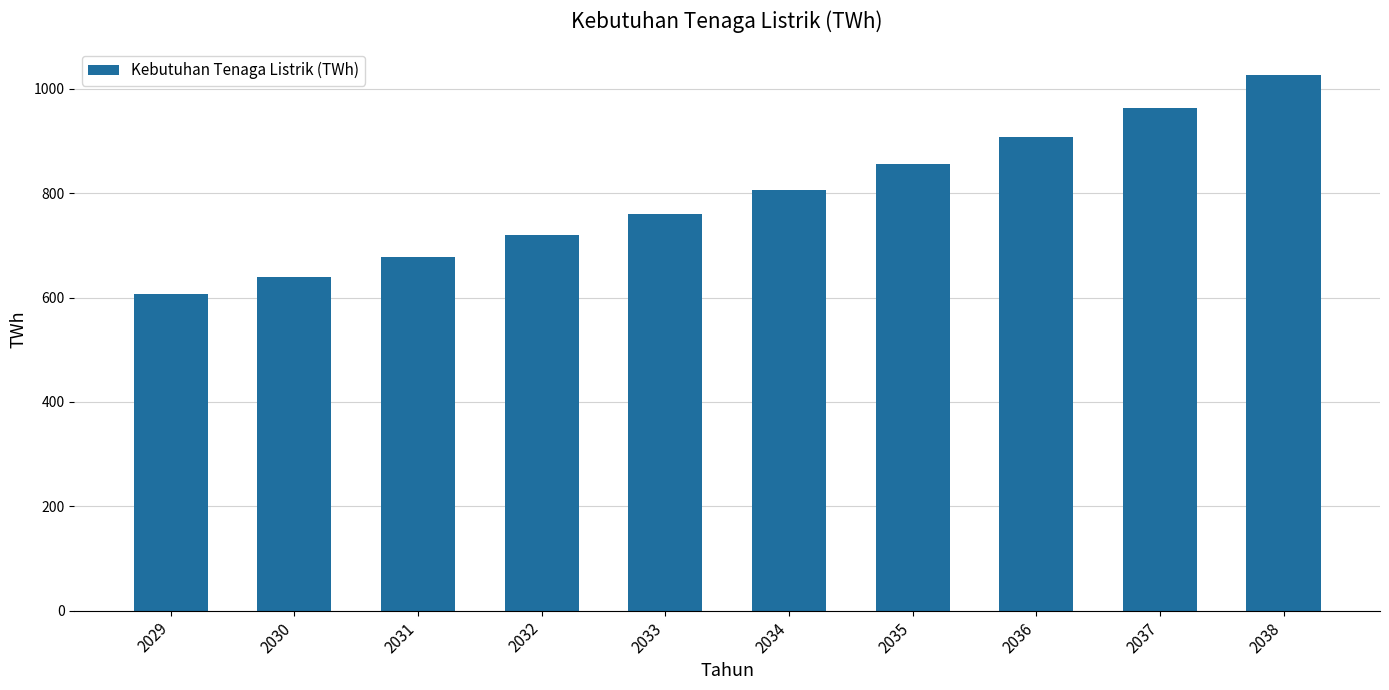

Which category has the highest value across all series?

2038